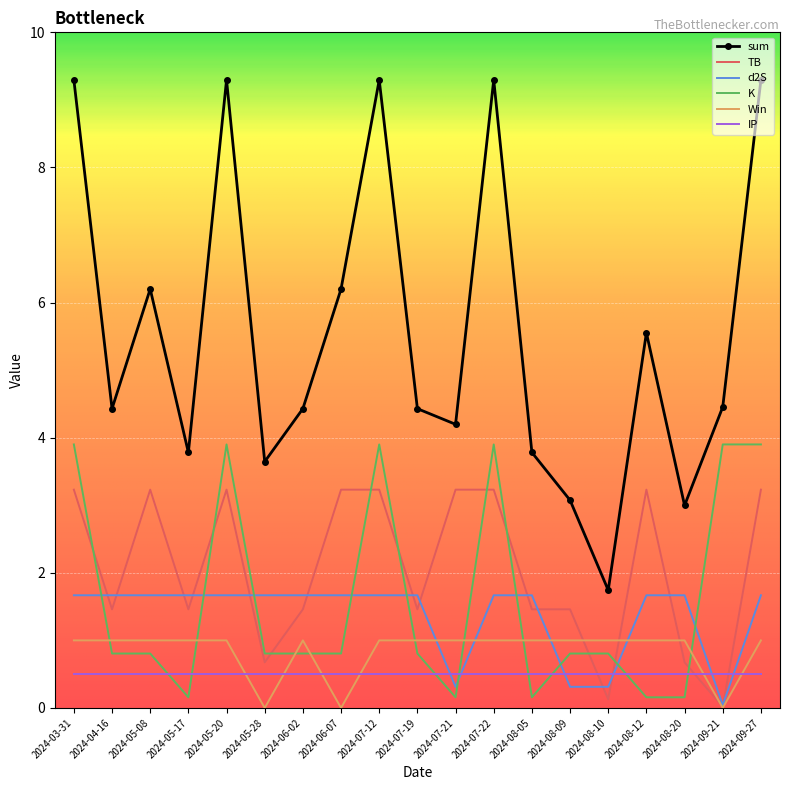

What is the maximum value for Win?

1.0